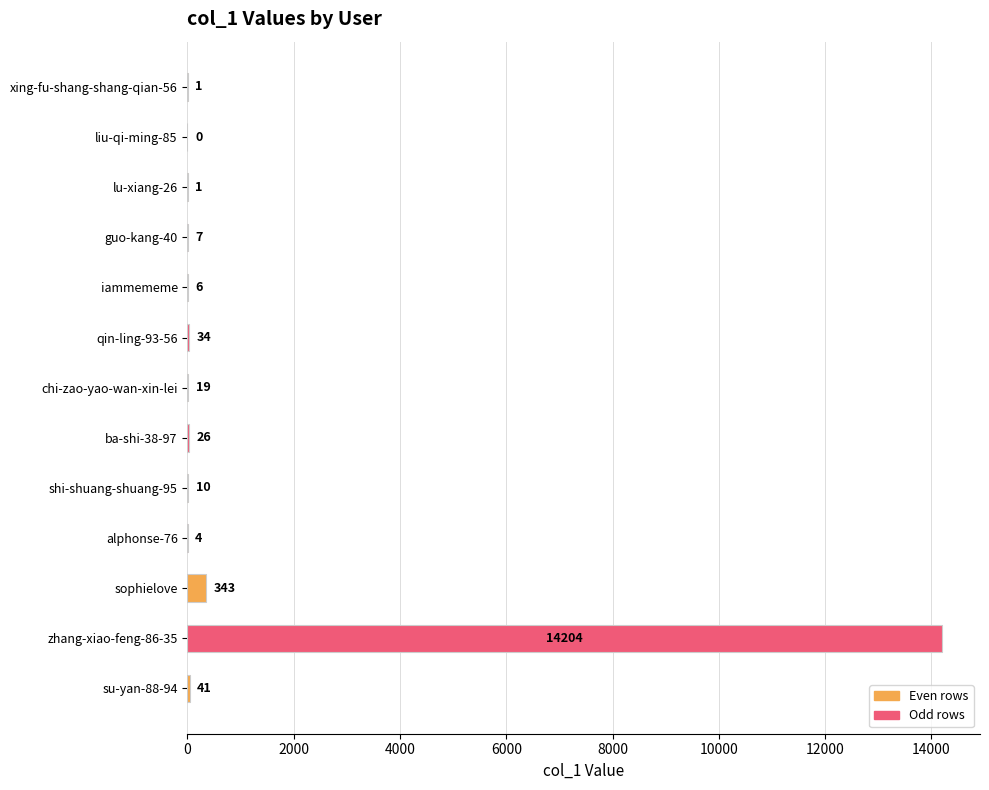

Reading top to bottom, list all the values displayed in this chart.

xing-fu-shang-shang-qian-56=1	liu-qi-ming-85=0	lu-xiang-26=1	guo-kang-40=7	iammememe=6	qin-ling-93-56=34	chi-zao-yao-wan-xin-lei=19	ba-shi-38-97=26	shi-shuang-shuang-95=10	alphonse-76=4	sophielove=343	zhang-xiao-feng-86-35=14204	su-yan-88-94=41